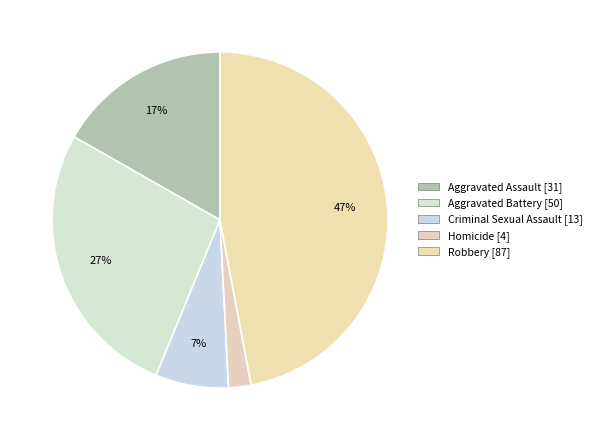

Combined, do Aggravated Assault and Homicide account for over 50%?

No